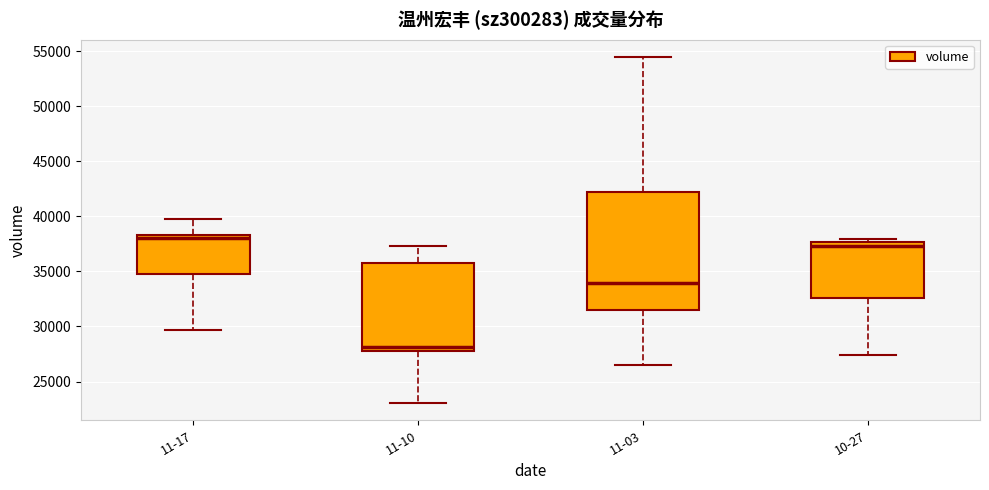

Which box is the tallest, from its lower edge to its upper edge?

11-03